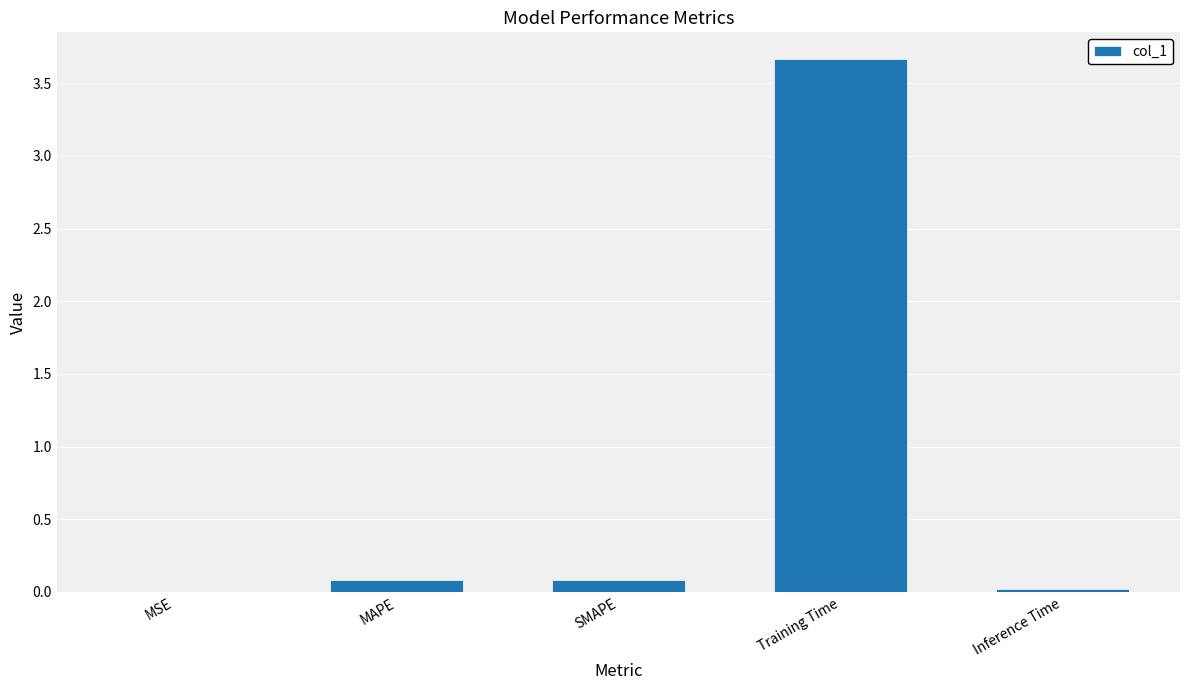

What is the maximum value shown in the chart?

3.7